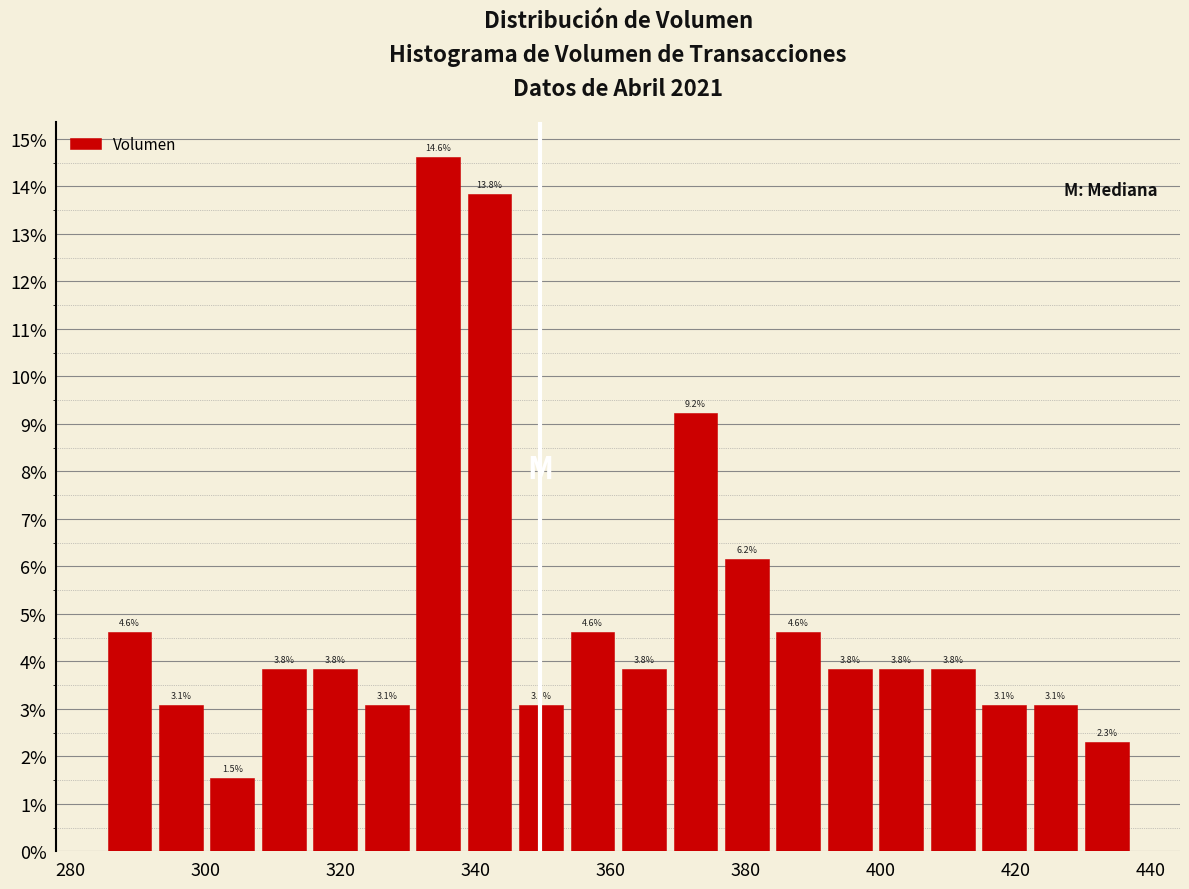

Read against the x-axis, roughly where is the centre of the tallest bar?

334